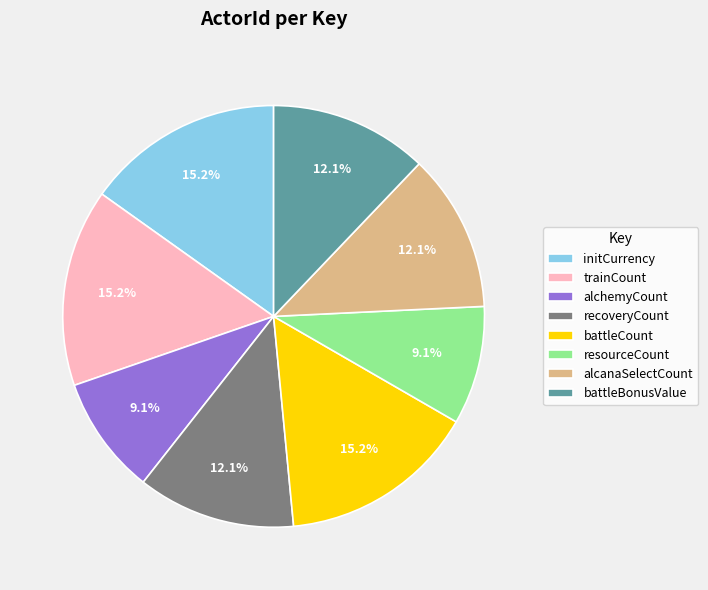

Which has a higher value, resourceCount or initCurrency?

initCurrency